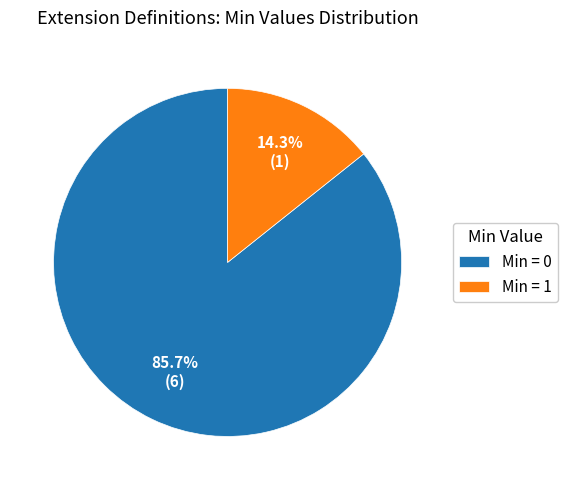

What percentage is NOT represented by Min = 0?

14.3%